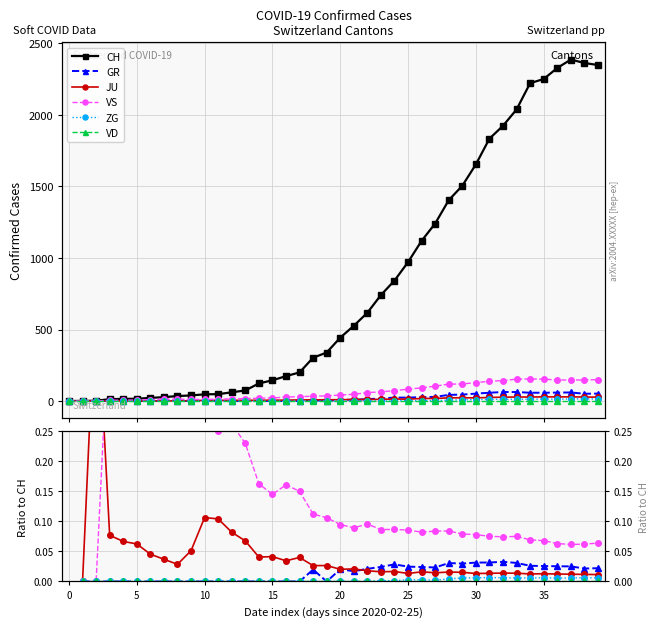

At which category does CH reach its first local peak?

37